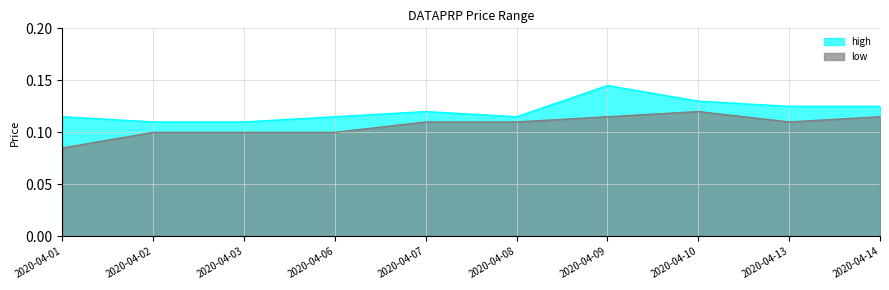

How many lines are shown in the chart?

2